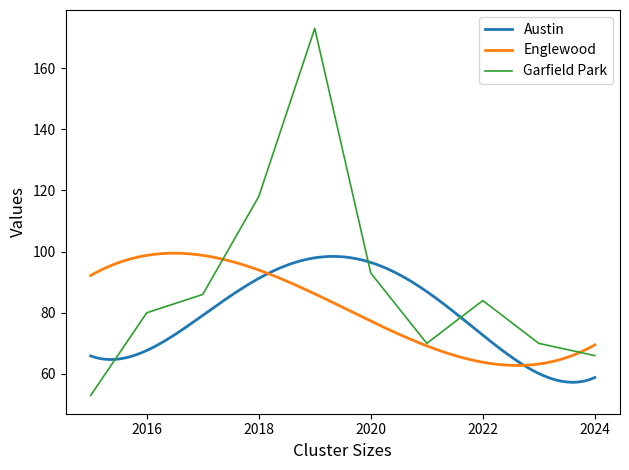

How many interior local valleys does the Garfield Park series have?

1